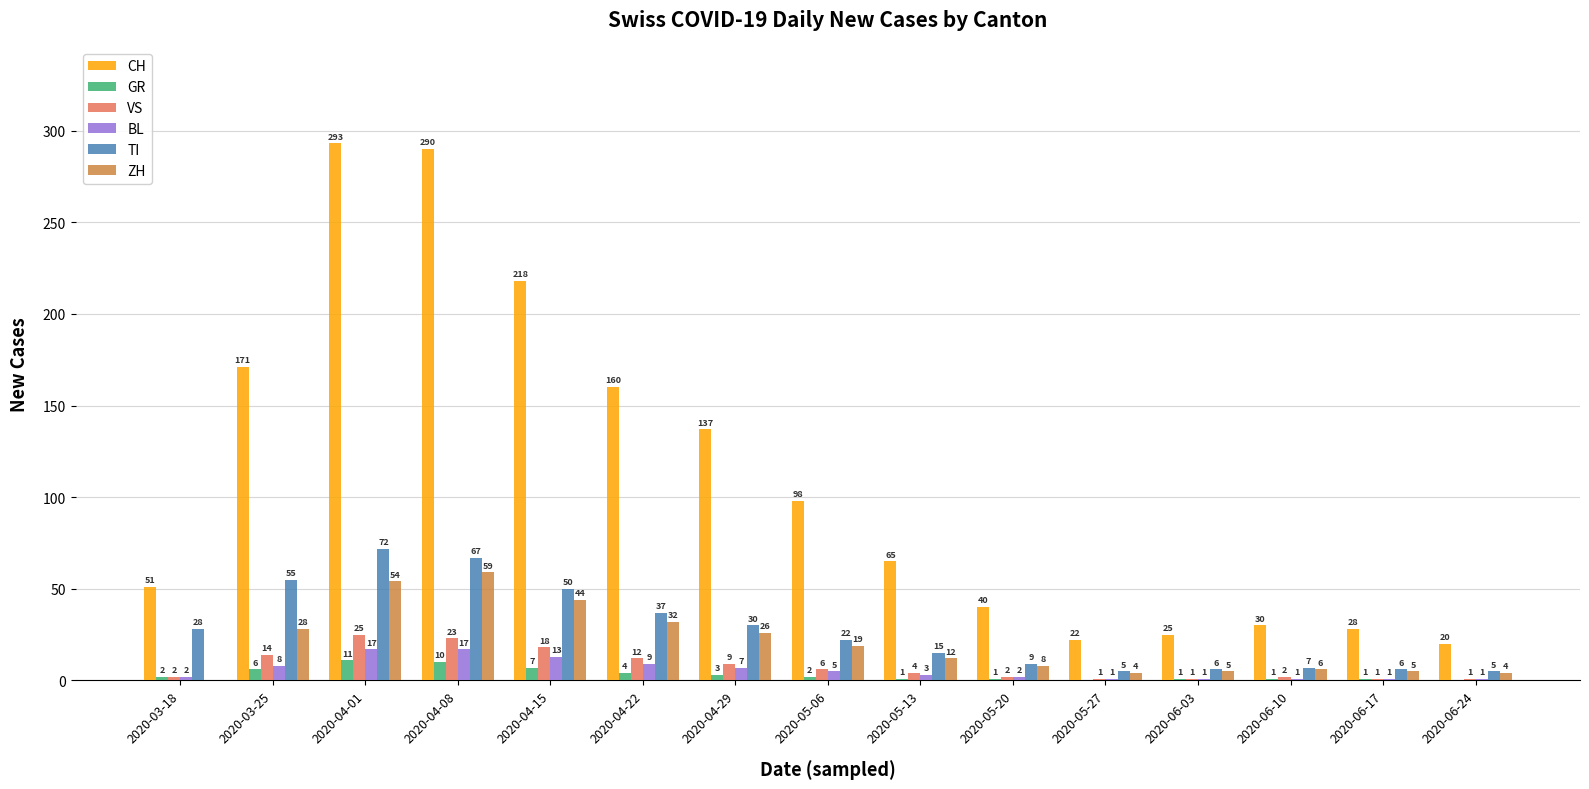

Where does the VS series first go above 4?

2020-03-25